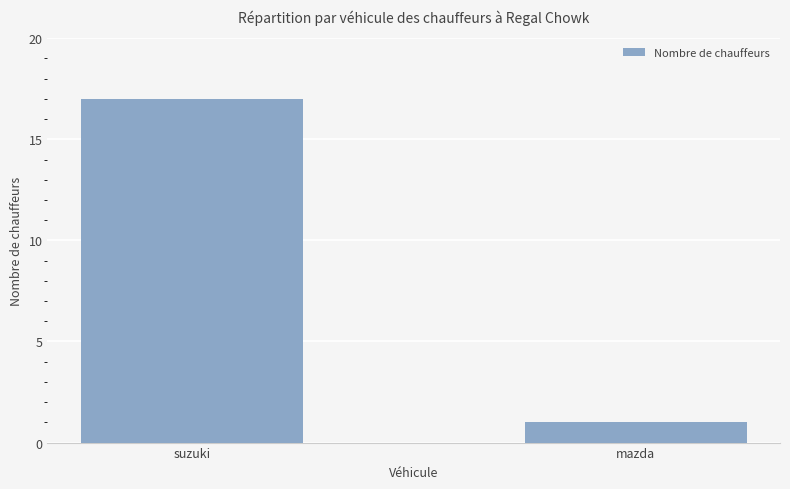

What is the label of the 1st bar from the right?

mazda